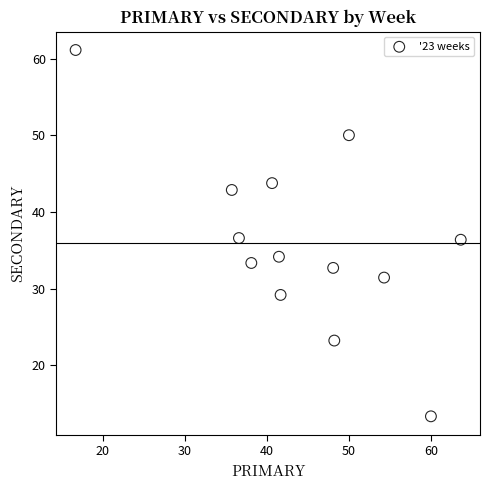

What is the range of X values (max minus min)?

47.0